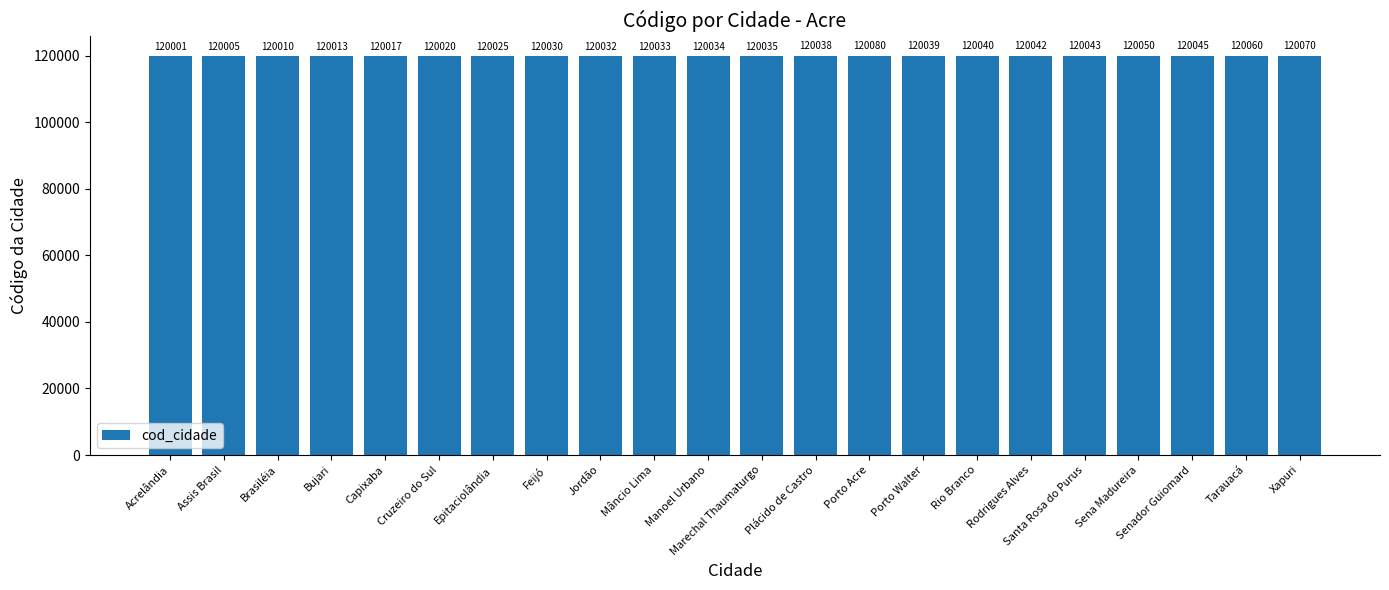

What is the sum of the values at Sena Madureira and Jordão?

240082